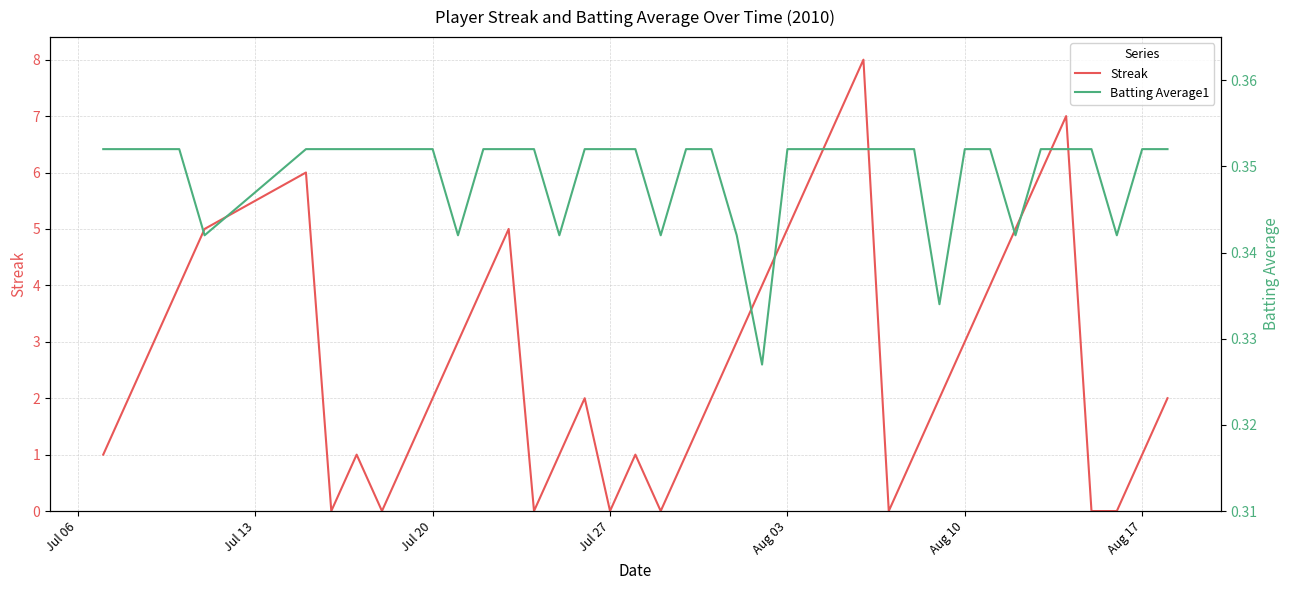

What is the highest value of the Streak series?

8